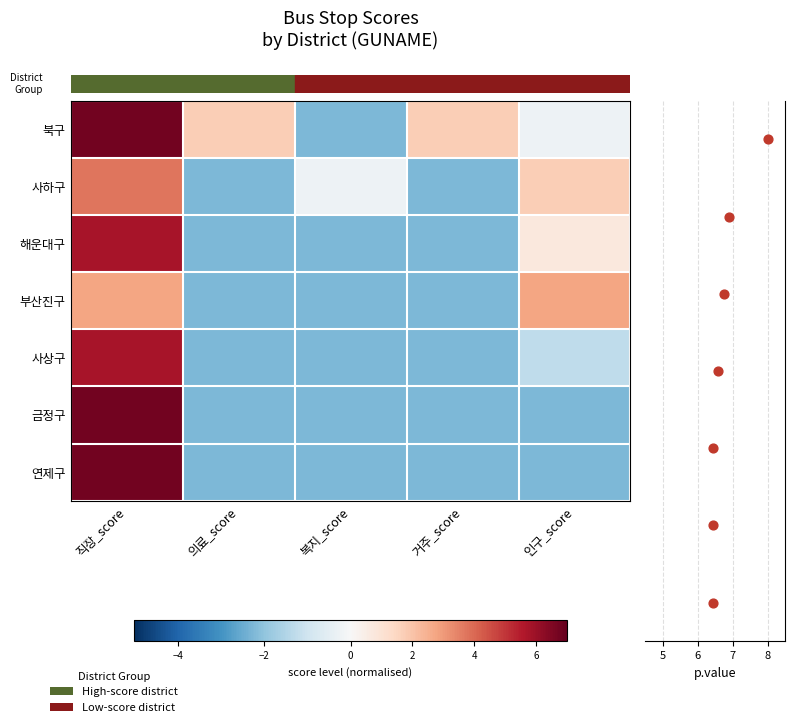

The row_5 series shows 6.7 at 직장_score. True or false?

True